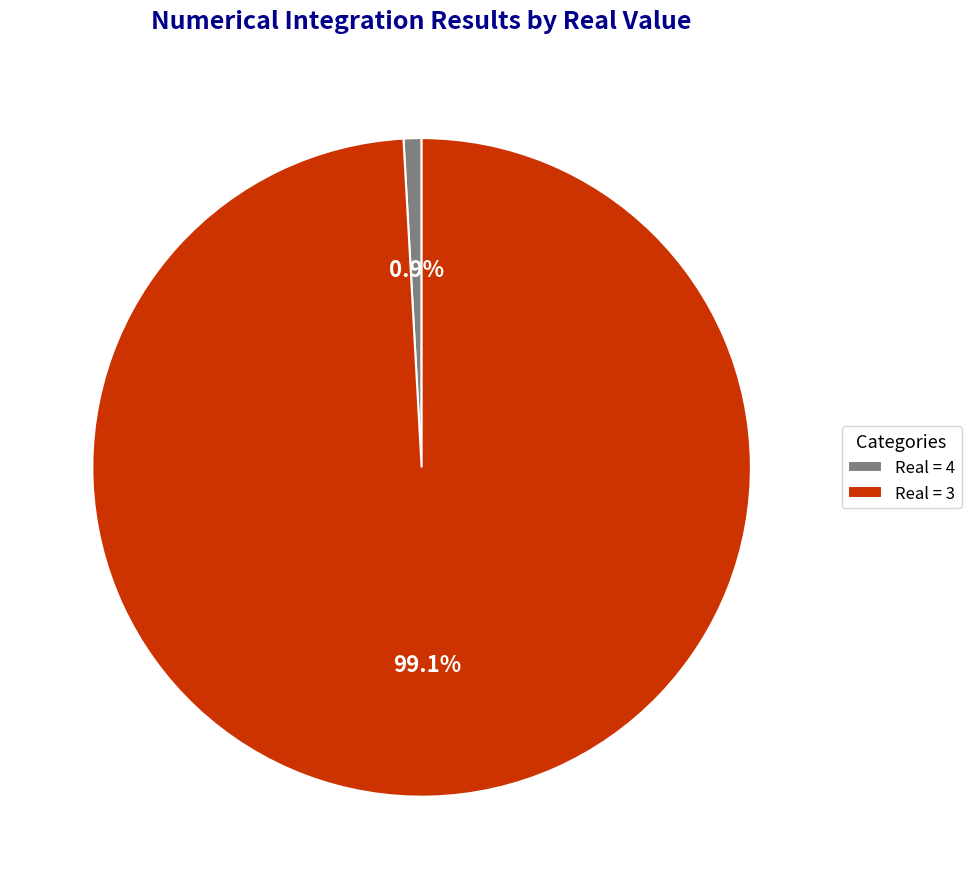

Do Real = 3 and Real = 4 together represent more than half of the pie?

Yes